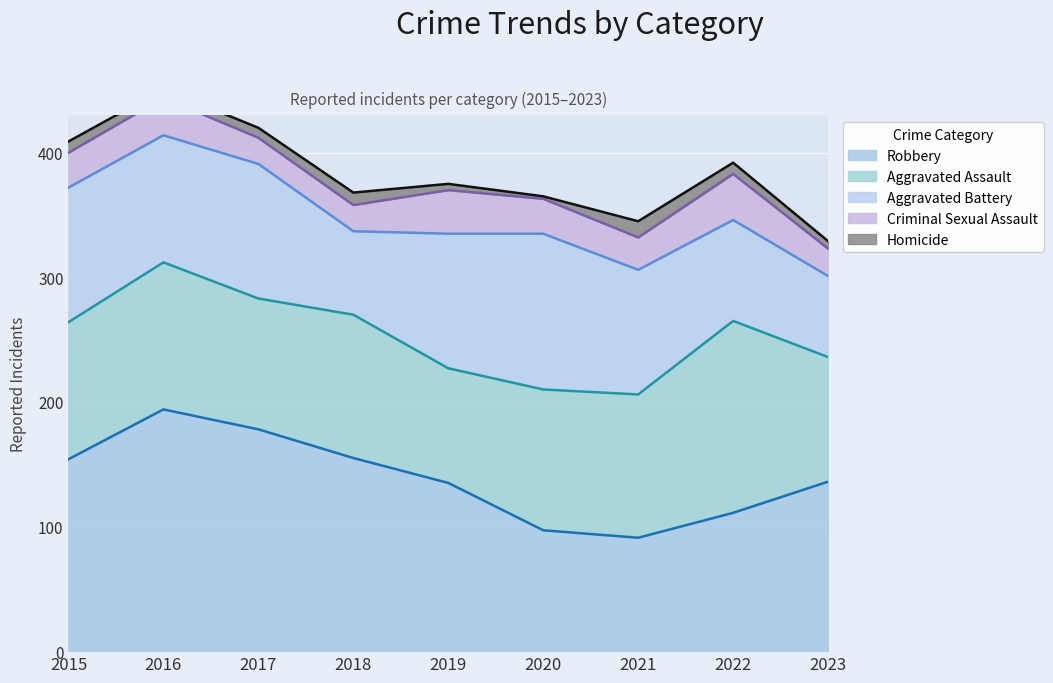

Which series has the largest range (max minus min)?

Robbery